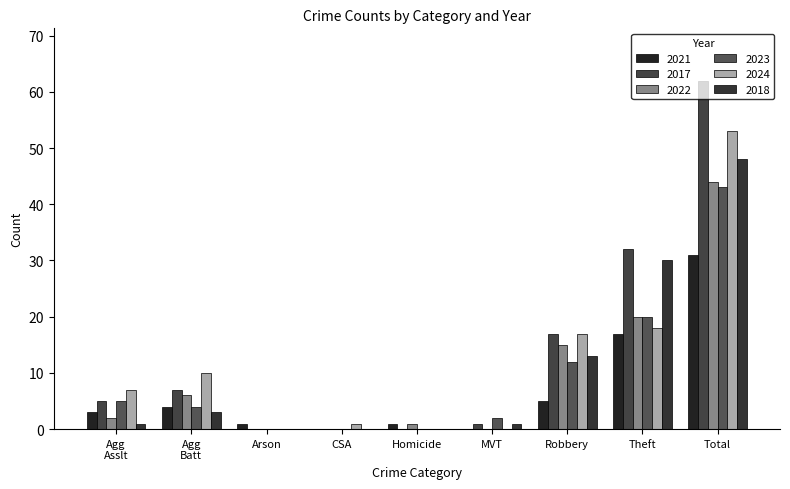

At which label does 2018 first exceed 1?

Agg Batt